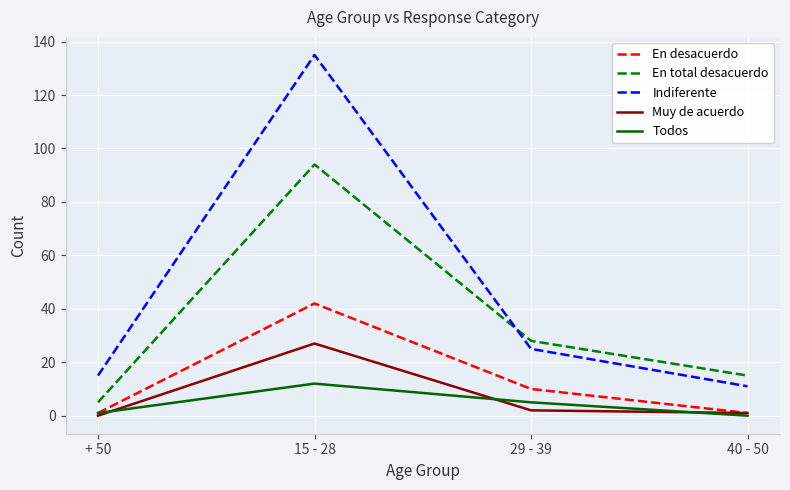

True or false: Todos and Indiferente cross at least once.

False